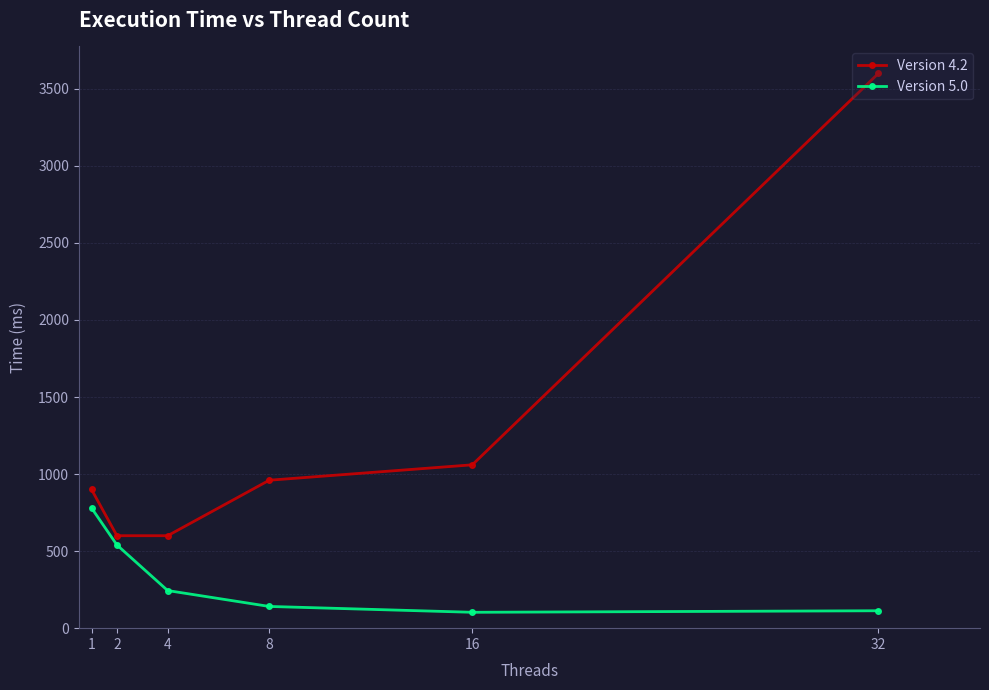

Rank the series by their maximum value, from highest to lowest.

Version 4.2, Version 5.0